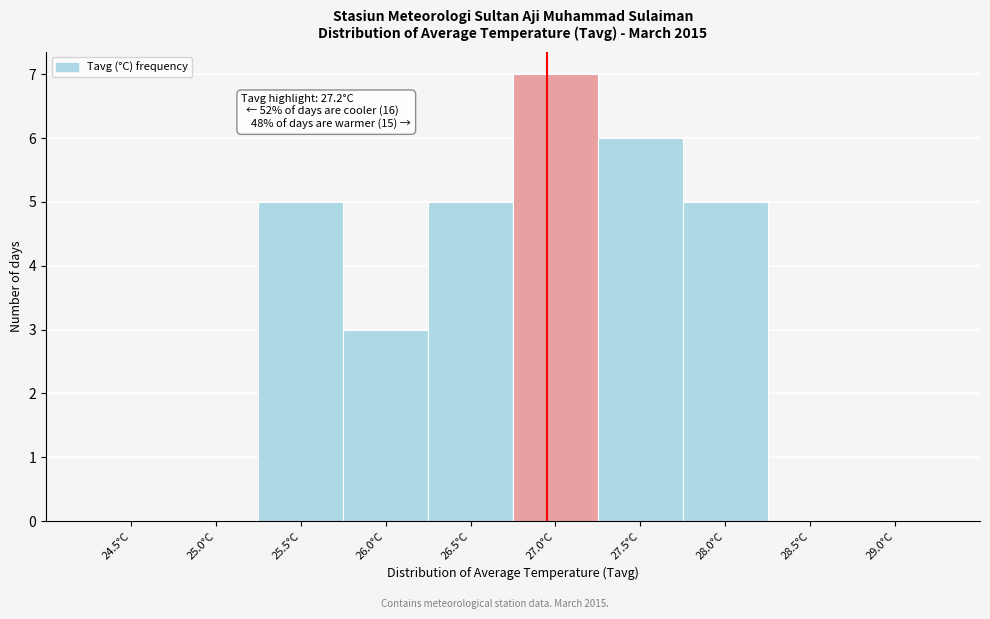

Reading right to left, what are all the values shown in this chart?

29.0°C=0	28.5°C=0	28.0°C=5	27.5°C=6	27.0°C=7	26.5°C=5	26.0°C=3	25.5°C=5	25.0°C=0	24.5°C=0